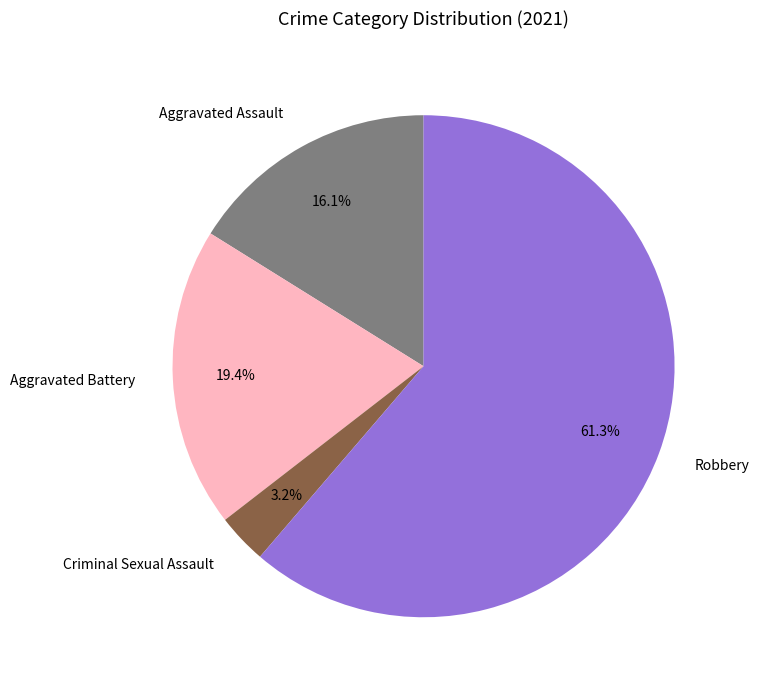

What is the majority slice?

Robbery